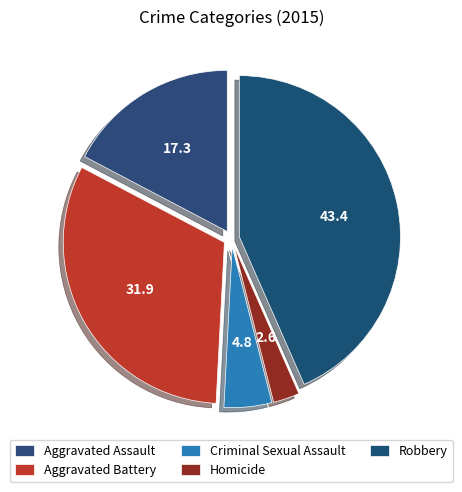

The Homicide slice represents 3% of the pie. True or false?

True